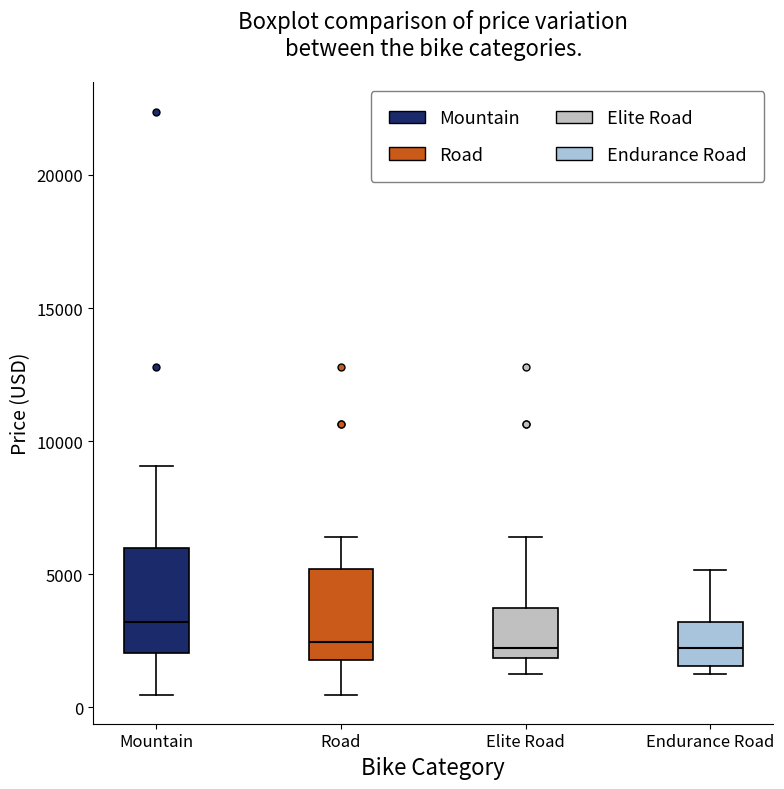

Which box has the highest median line?

Mountain